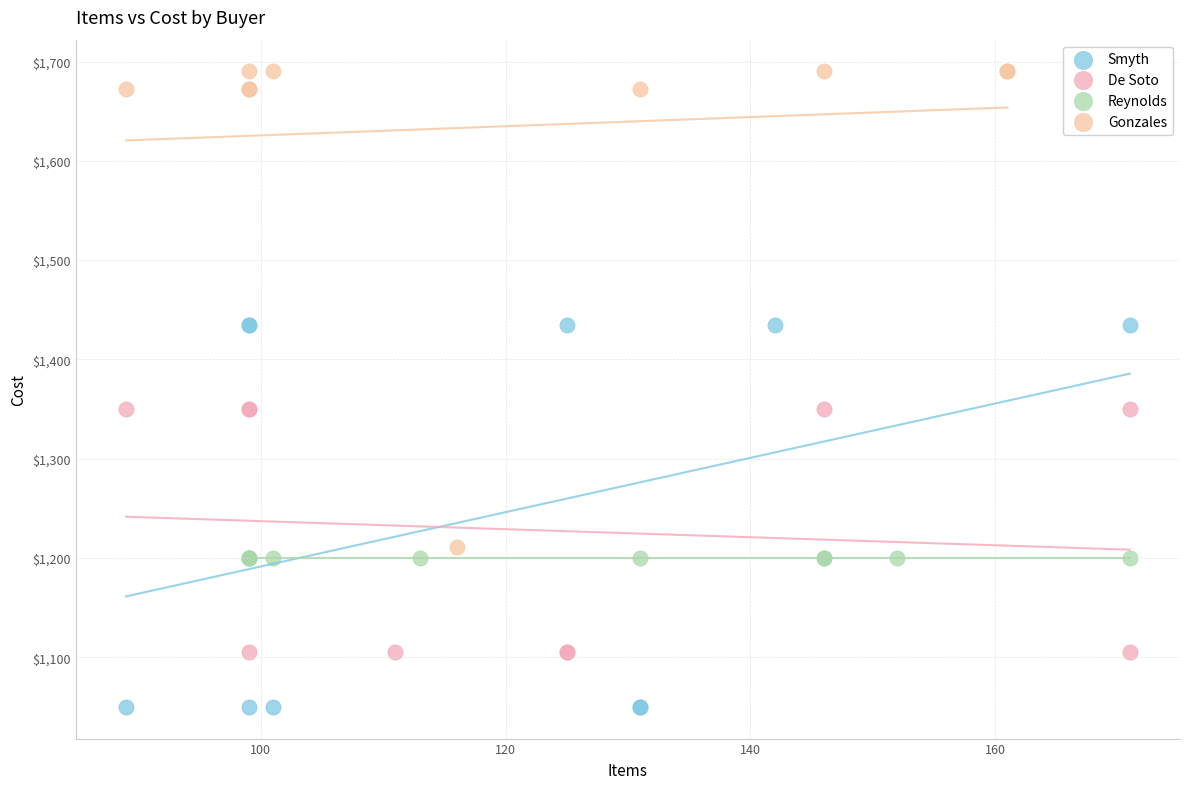

Which series reaches the minimum Y coordinate?

Smyth